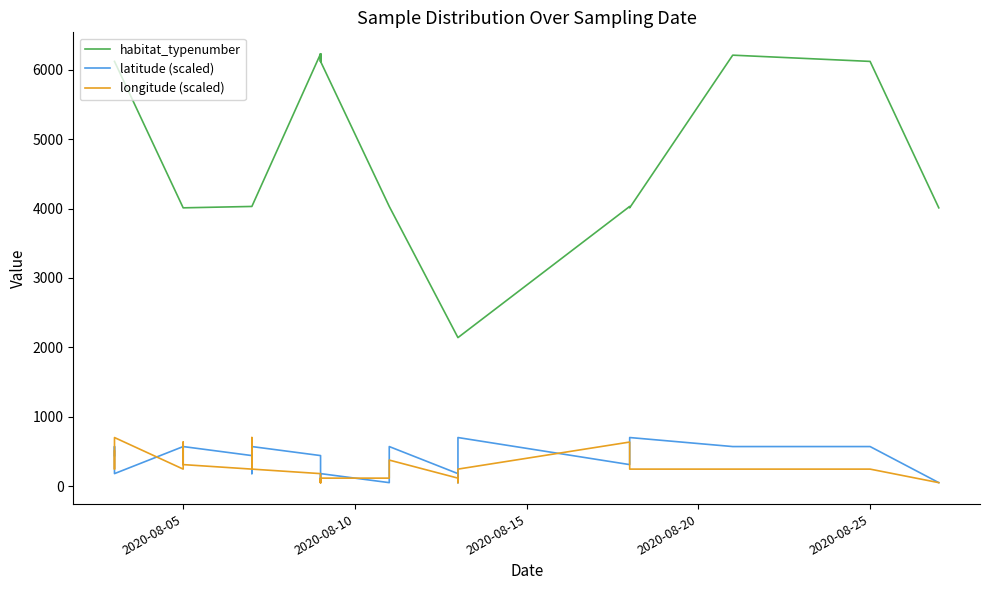

How many values in the latitude (scaled) series exceed 440?

22